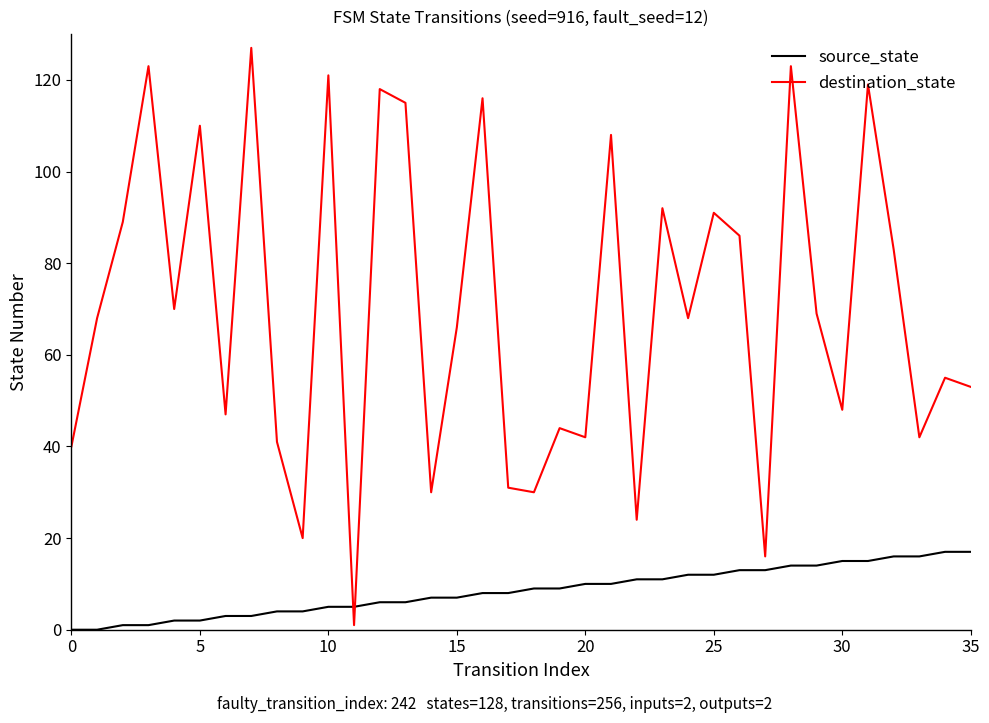

Which series has the widest spread of values?

destination_state